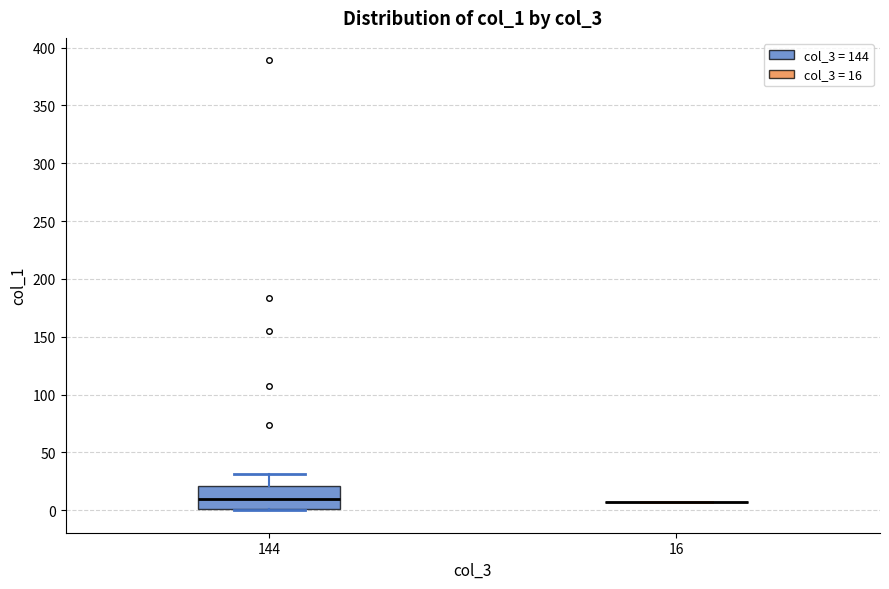

Reading left to right, read every box against the y-axis: the position of its median line, the range the box covers, and the ends of its whiskers. The values are not printed on the chart, so give them approximately, as read against the axis.

144: median 10, box 0 to 20, whiskers 0 to 30
16: box collapsed to a line at 5, whiskers 5 to 5